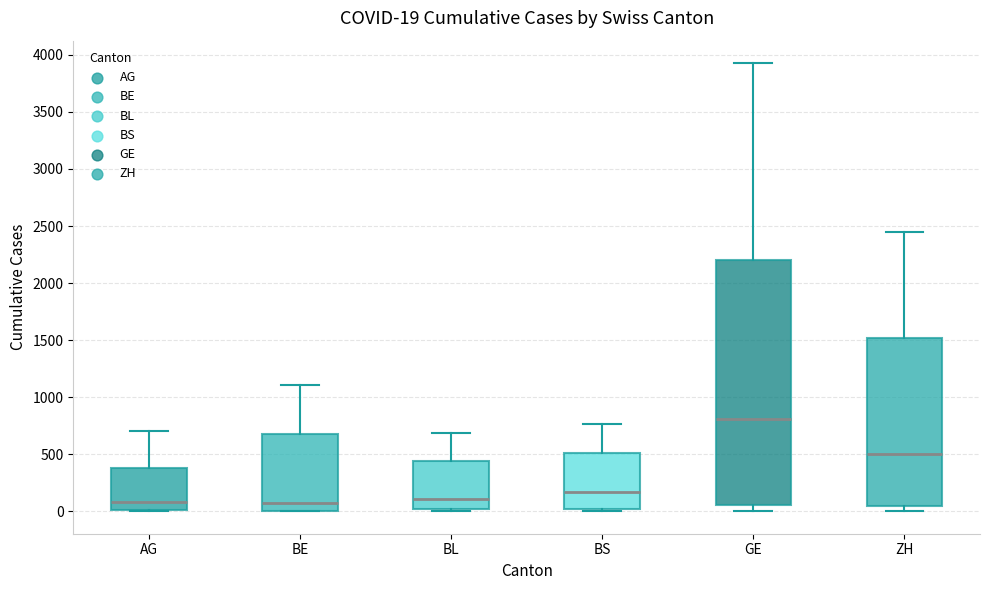

Comparing the boxes themselves (not the whiskers), which one is the tallest?

GE